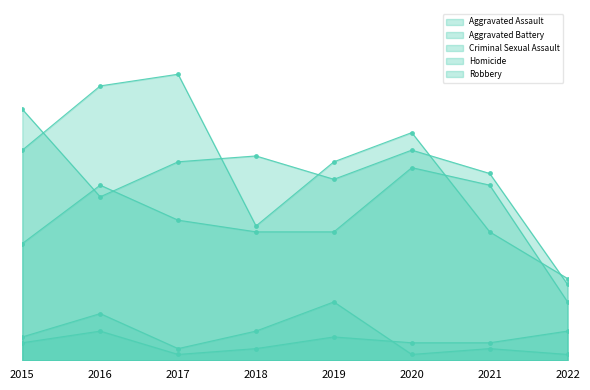

What is the total value across all series at 2015?

106